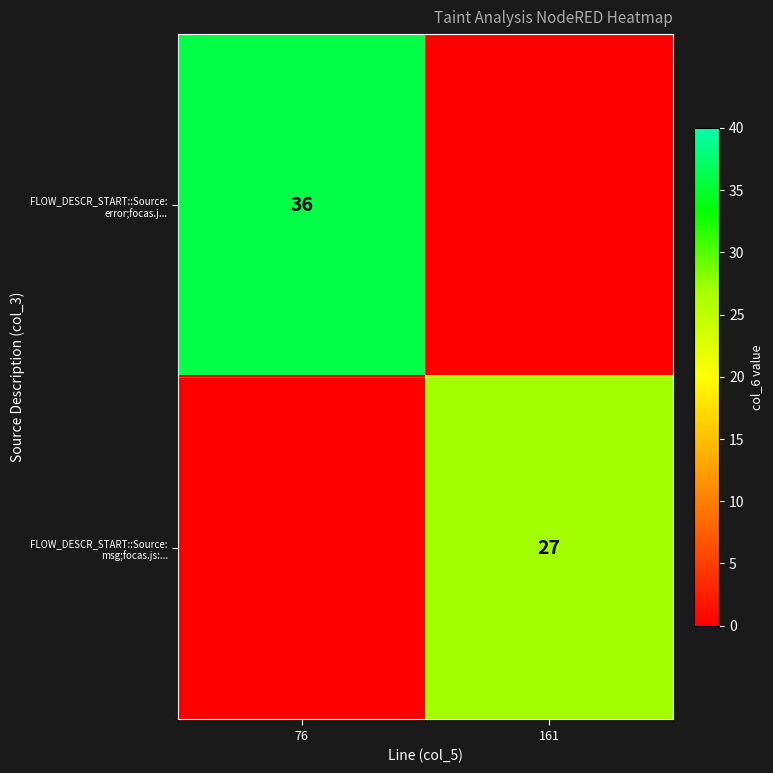

The FLOW_DESCR_START::Source: error;focas.j... series shows 36 at 76. True or false?

True